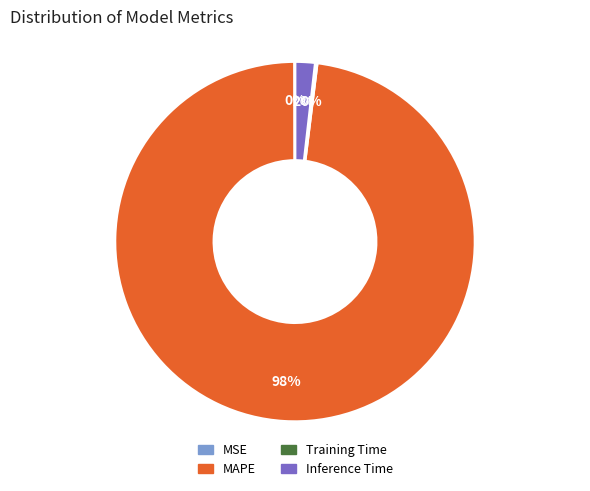

Is there any slice that represents more than half of the pie?

Yes